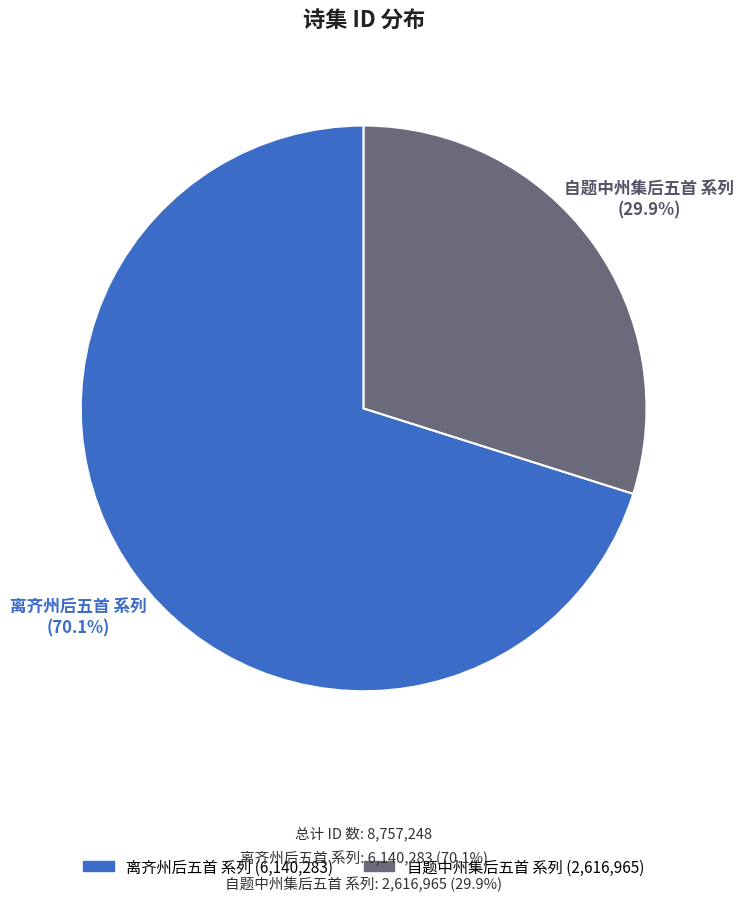

How many segments does this pie chart have?

2